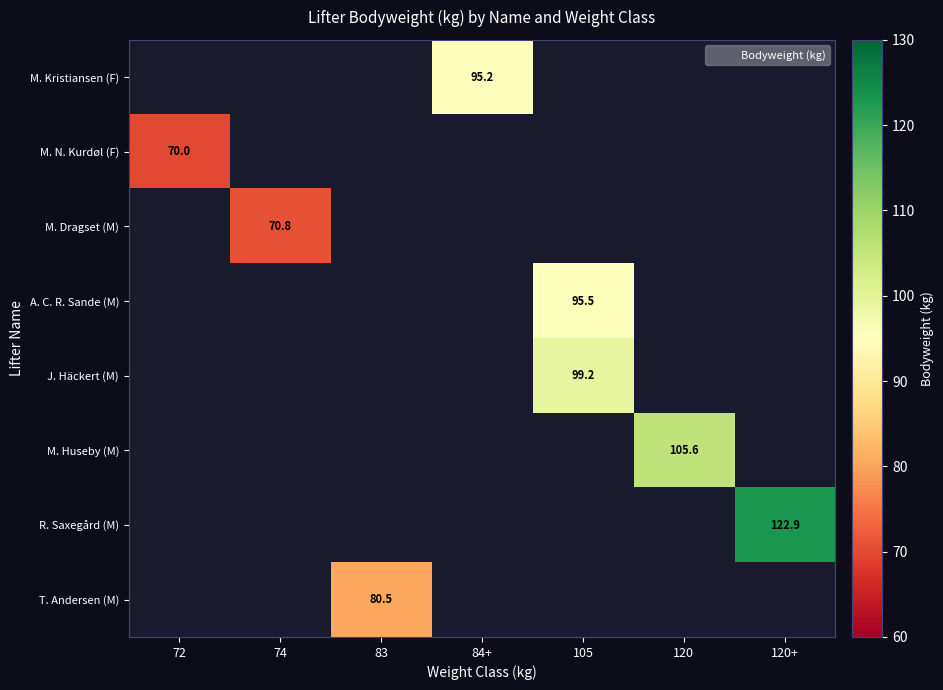

The value of M. Huseby (M) at 120 is 105.6. True or false?

True